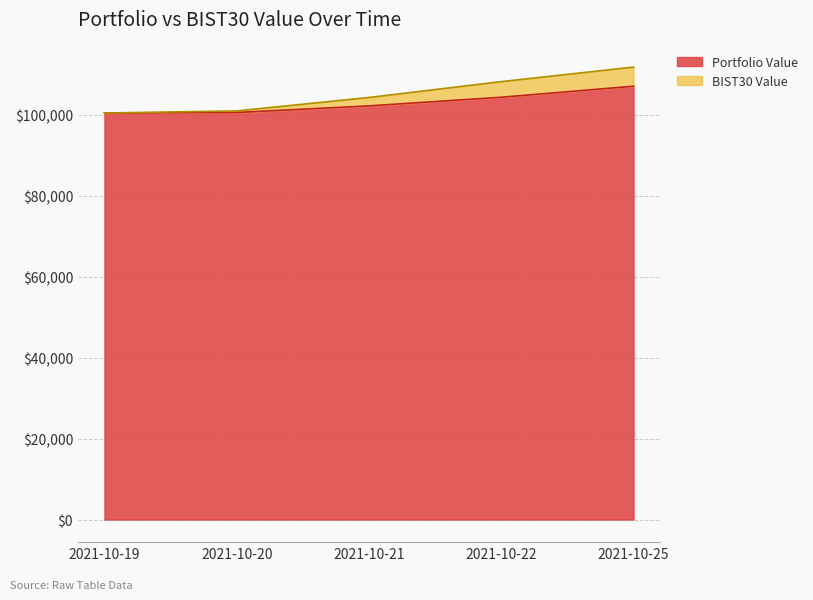

Which category has the lowest value in the BIST30 Value series?

2021-10-19